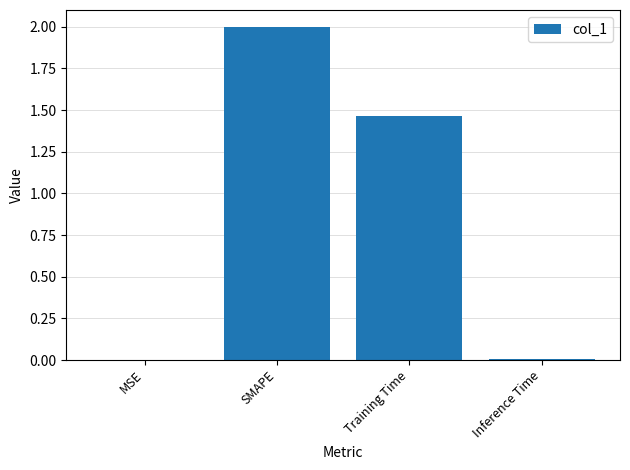

What is the sum of all values?

3.5